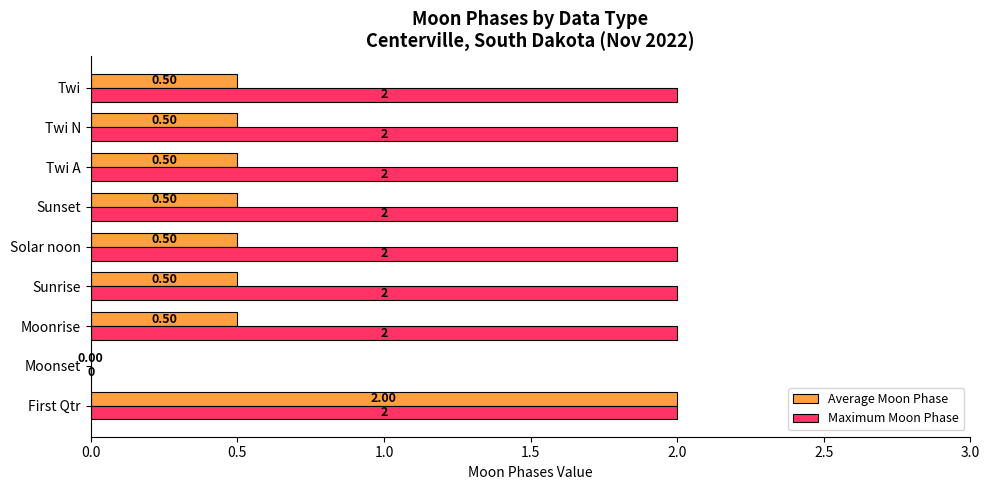

What is the sum of all Average Moon Phase values?

5.5